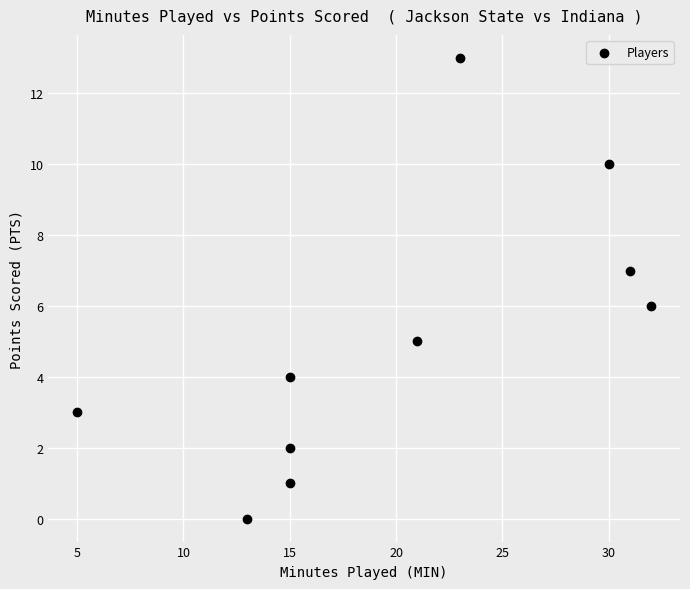

What is the range of Y values (max minus min)?

13